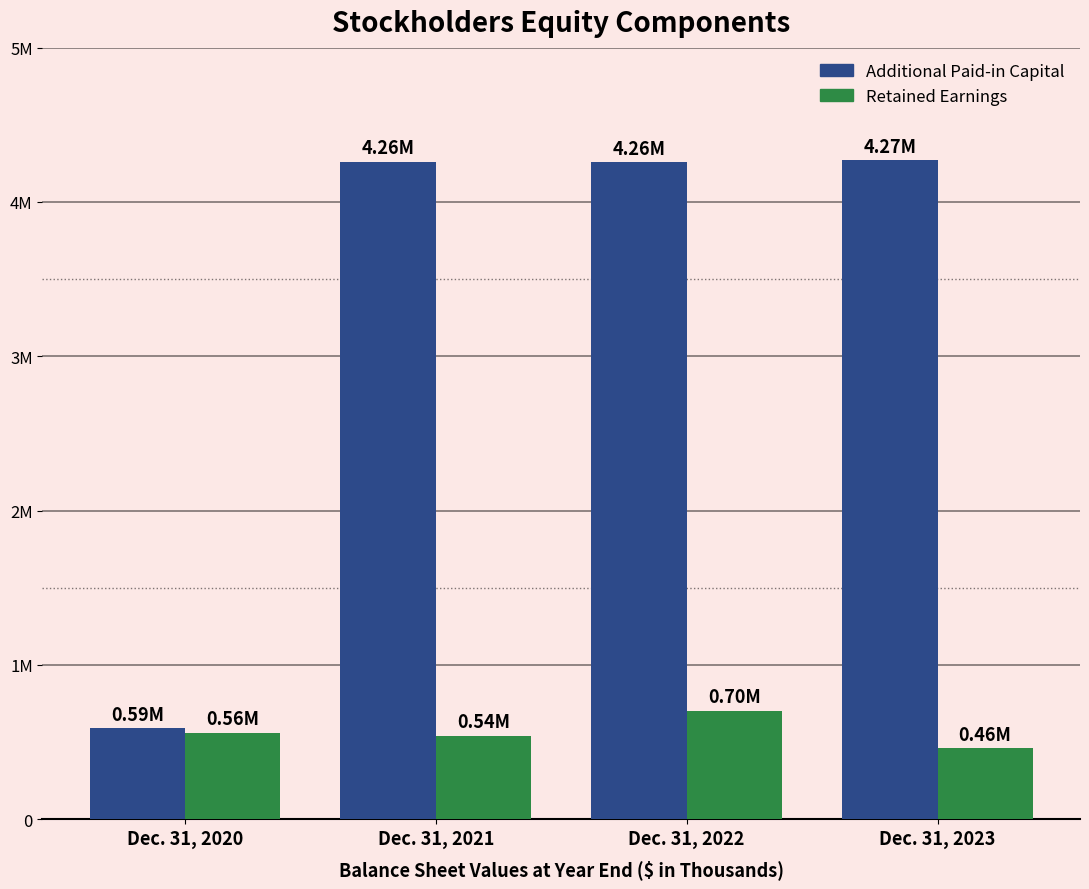

What is the sum of all Retained Earnings values?

2266081